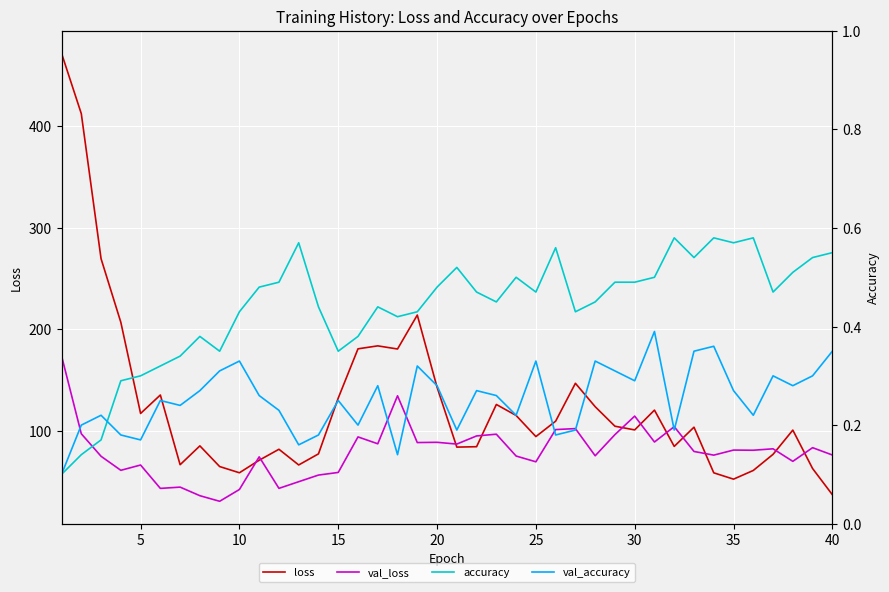

Reading left to right, extract all data points from this chart.

loss: 471.8	412.3	269.5	206.9	117.2	135.3	66.7	85.2	64.9	58.8	71.1	81.9	66.5	77.4	132.3	180.8	183.7	180.6	214.1	143.0	84.0	84.4	126.0	115.2	94.4	109.6	146.9	123.8	104.6	101.0	120.5	84.7	103.6	58.7	52.5	61.0	76.9	100.8	63.0	37.2
val_loss: 174.0	97.2	75.0	61.2	66.4	43.4	44.6	36.2	30.7	42.3	74.5	43.4	50.0	56.5	59.1	94.1	87.3	134.6	88.5	88.8	87.0	95.0	96.7	75.2	69.6	101.3	102.2	75.5	96.3	114.6	89.1	104.2	79.8	76.1	81.1	81.0	82.4	70.0	83.5	76.3
accuracy: 0.1	0.1	0.2	0.3	0.3	0.3	0.3	0.4	0.3	0.4	0.5	0.5	0.6	0.4	0.3	0.4	0.4	0.4	0.4	0.5	0.5	0.5	0.5	0.5	0.5	0.6	0.4	0.5	0.5	0.5	0.5	0.6	0.5	0.6	0.6	0.6	0.5	0.5	0.5	0.6
val_accuracy: 0.1	0.2	0.2	0.2	0.2	0.2	0.2	0.3	0.3	0.3	0.3	0.2	0.2	0.2	0.2	0.2	0.3	0.1	0.3	0.3	0.2	0.3	0.3	0.2	0.3	0.2	0.2	0.3	0.3	0.3	0.4	0.2	0.3	0.4	0.3	0.2	0.3	0.3	0.3	0.3